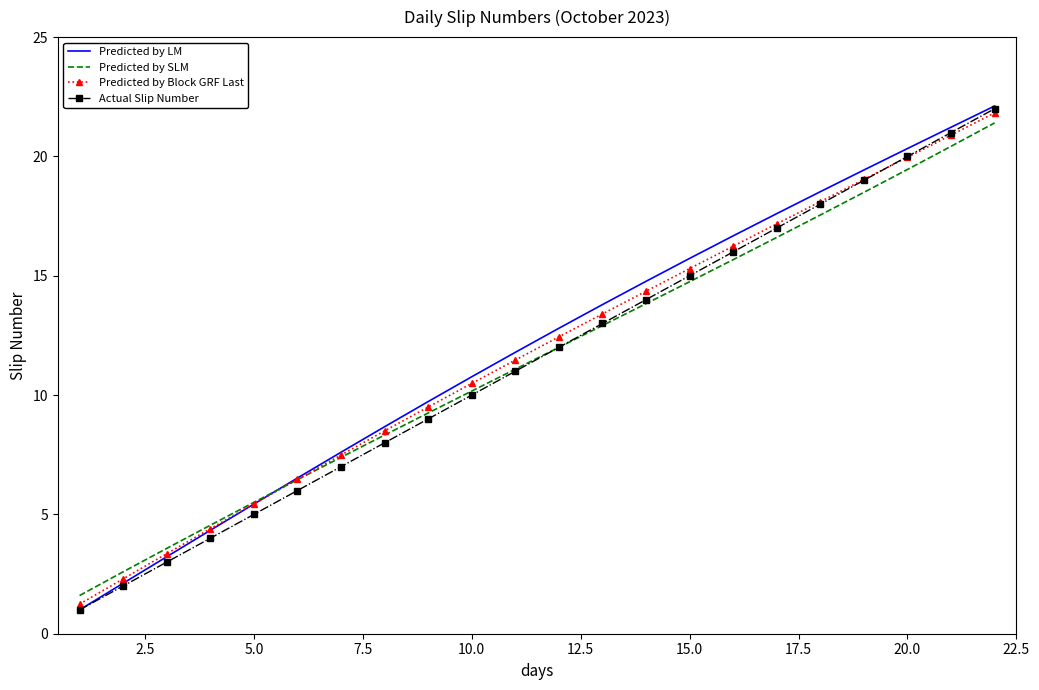

What is the smallest value displayed?

1.0